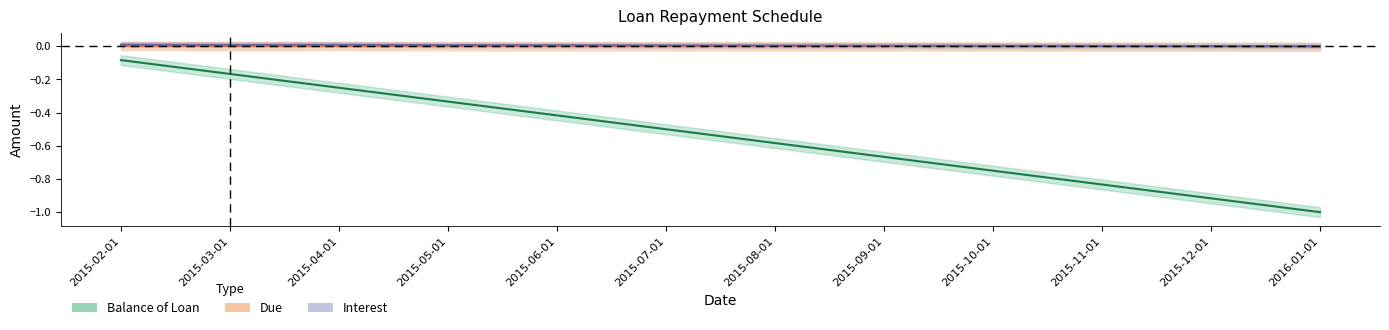

What is the average value of the Balance of Loan series?

-0.5